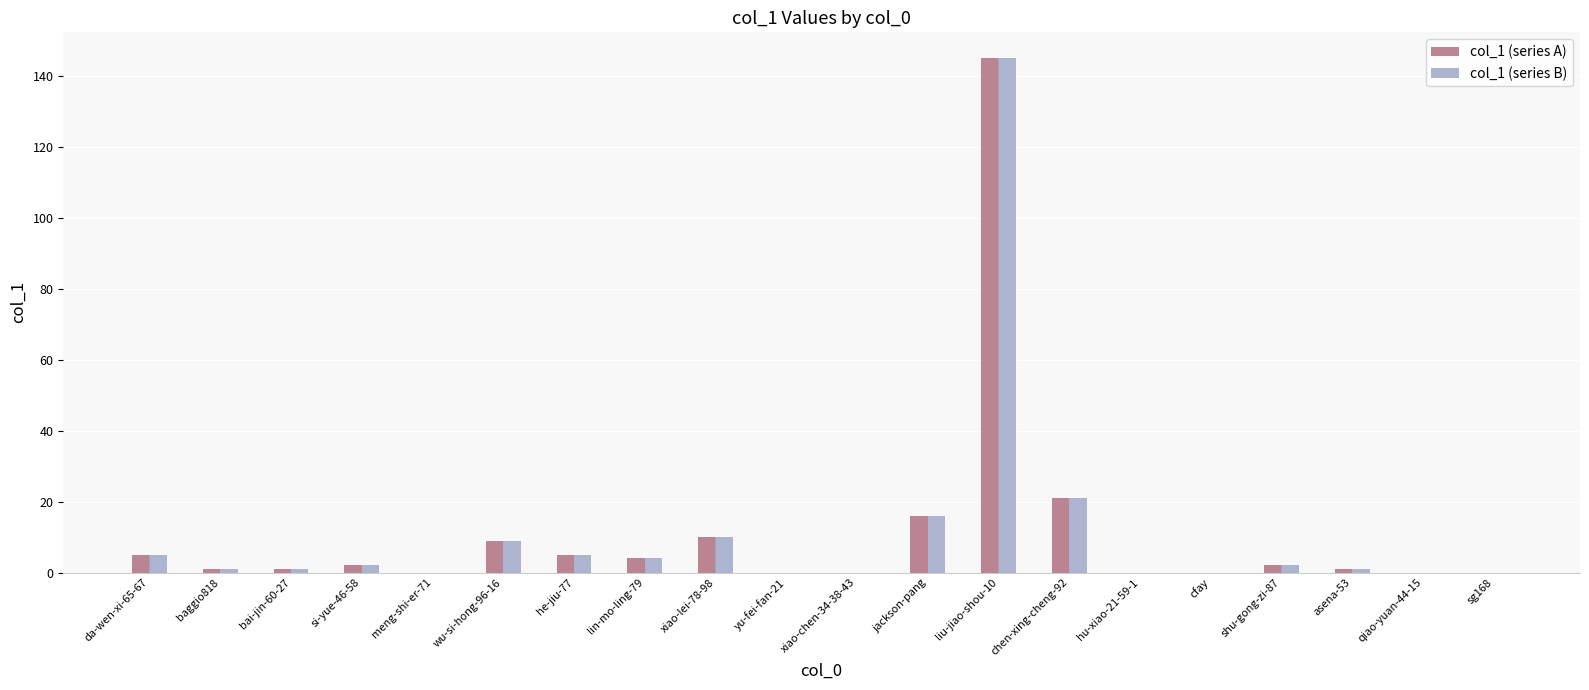

Does the chart contain stacked bars?

No